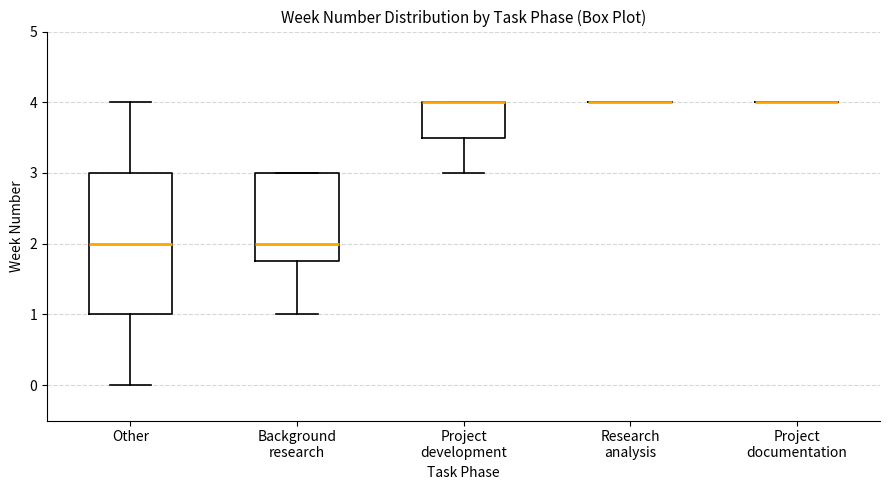

Reading left to right, read every box against the y-axis: the position of its median line, the range the box covers, and the ends of its whiskers. The values are not printed on the chart, so give them approximately, as read against the axis.

Other: median 2.0, box 1.0 to 3.0, whiskers 0.0 to 4.0
Background research: median 2.0, box 1.8 to 3.0, whiskers 1.0 to 3.0
Project development: median 4.0 (drawn on the box's upper edge), box 3.5 to 4.0, whiskers 3.0 to 4.0
Research analysis: box collapsed to a line at 4.0, whiskers 4.0 to 4.0
Project documentation: box collapsed to a line at 4.0, whiskers 4.0 to 4.0